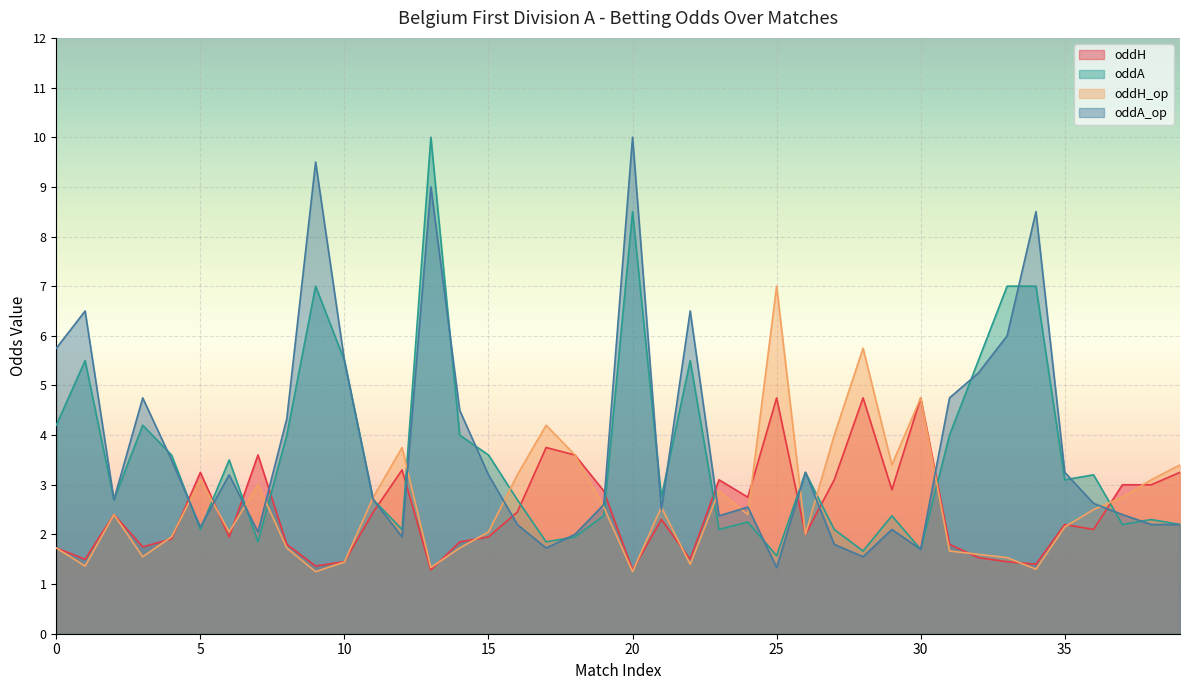

What is the value of the oddA point at the 2nd from the left?

5.5